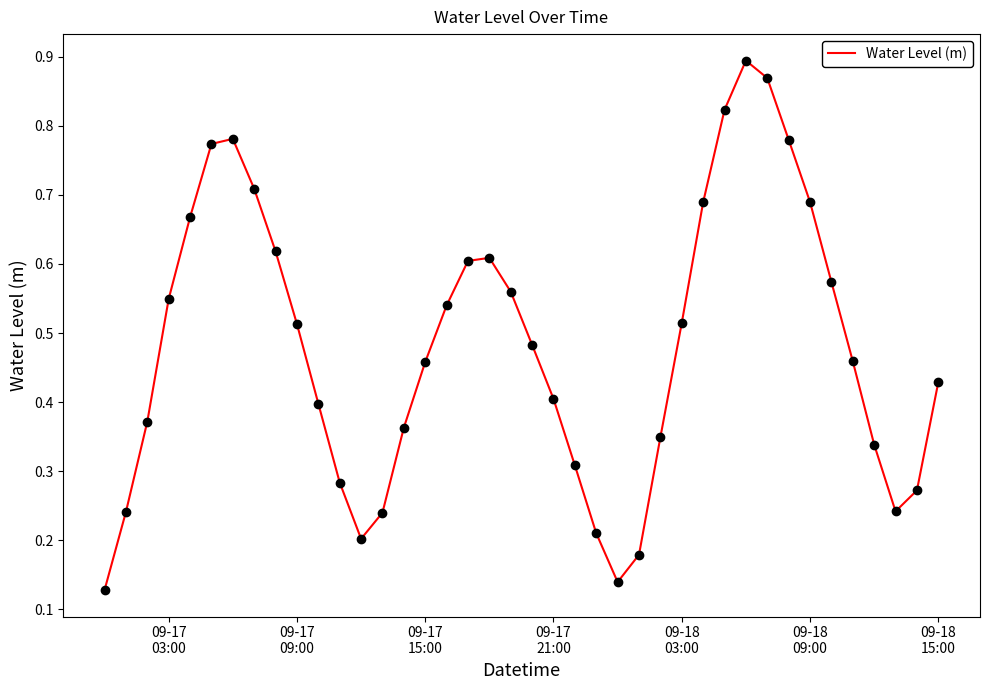

Reading left to right, list all the values displayed in this chart.

0.1	0.2	0.4	0.5	0.7	0.8	0.8	0.7	0.6	0.5	0.4	0.3	0.2	0.2	0.4	0.5	0.5	0.6	0.6	0.6	0.5	0.4	0.3	0.2	0.1	0.2	0.3	0.5	0.7	0.8	0.9	0.9	0.8	0.7	0.6	0.5	0.3	0.2	0.3	0.4